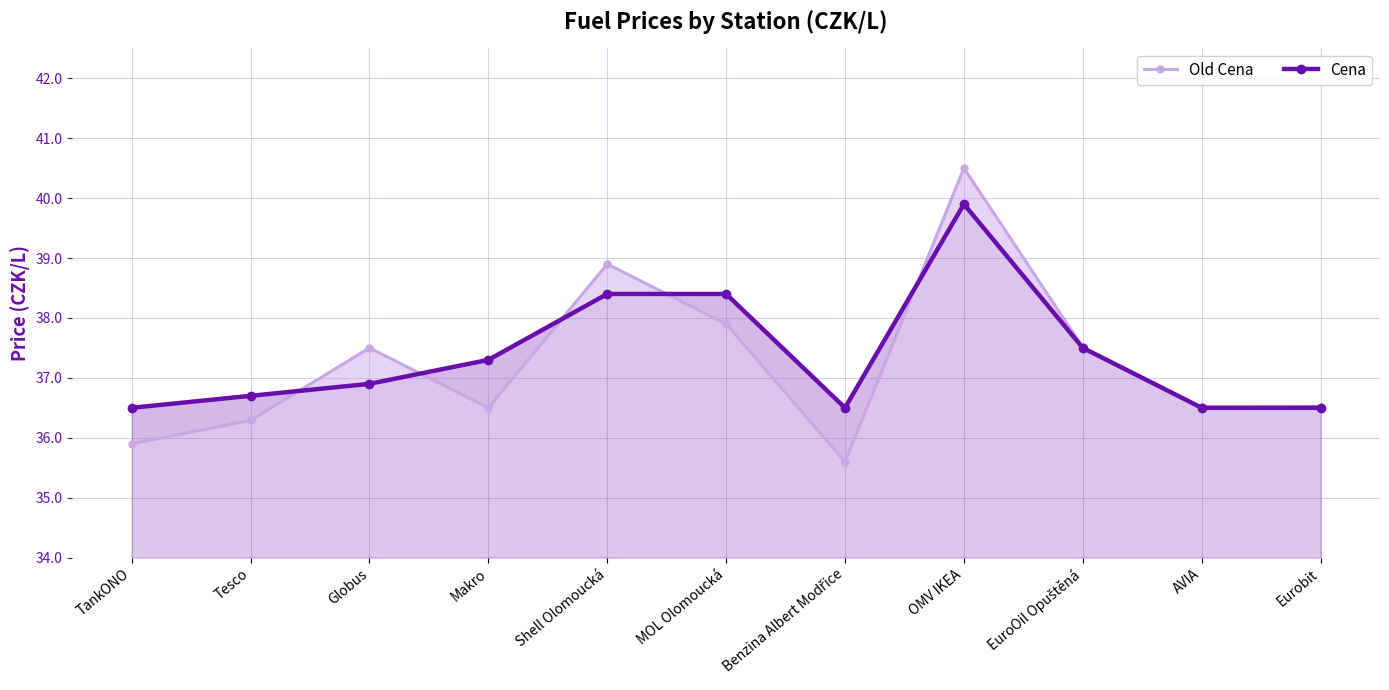

Reading left to right, what are all the values shown in this chart?

Old Cena: TankONO=35.9	Tesco=36.3	Globus=37.5	Makro=36.5	Shell Olomoucká=38.9	MOL Olomoucká=37.9	Benzina Albert Modřice=35.6	OMV IKEA=40.5	EuroOil Opuštěná=37.5	AVIA=36.5	Eurobit=36.5
Cena: TankONO=36.5	Tesco=36.7	Globus=36.9	Makro=37.3	Shell Olomoucká=38.4	MOL Olomoucká=38.4	Benzina Albert Modřice=36.5	OMV IKEA=39.9	EuroOil Opuštěná=37.5	AVIA=36.5	Eurobit=36.5